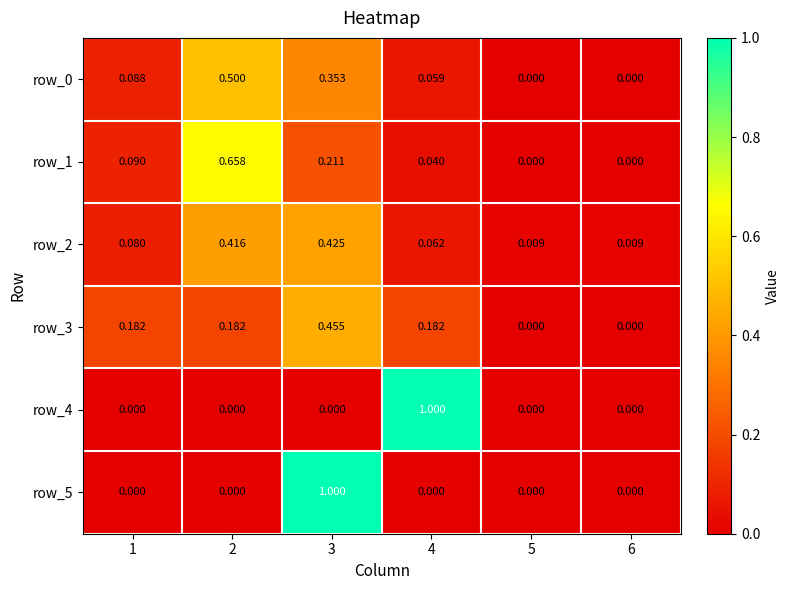

Count the row_4 values in the range 0 to 1.

6